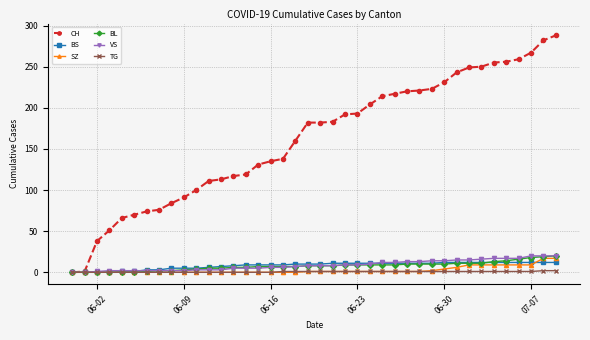

Which series has the largest total across all categories?

CH